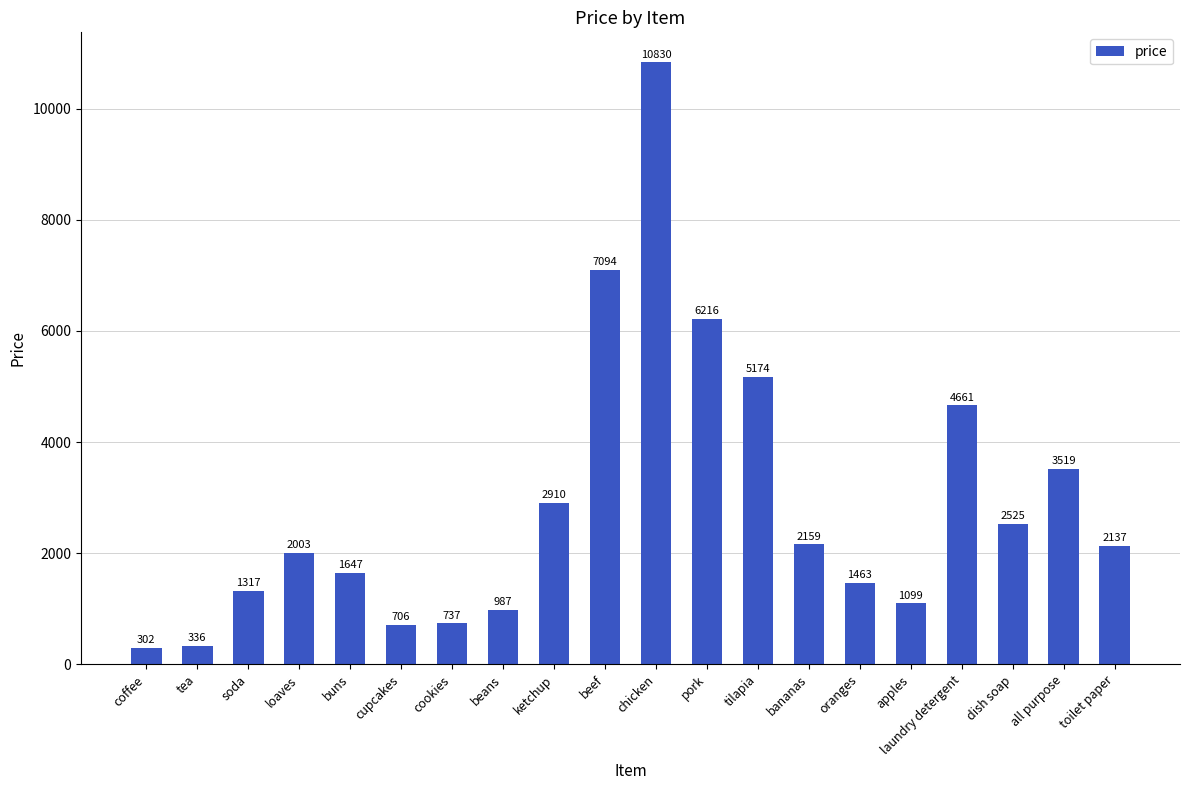

The chart shows a value of 2525 at dish soap. True or false?

True